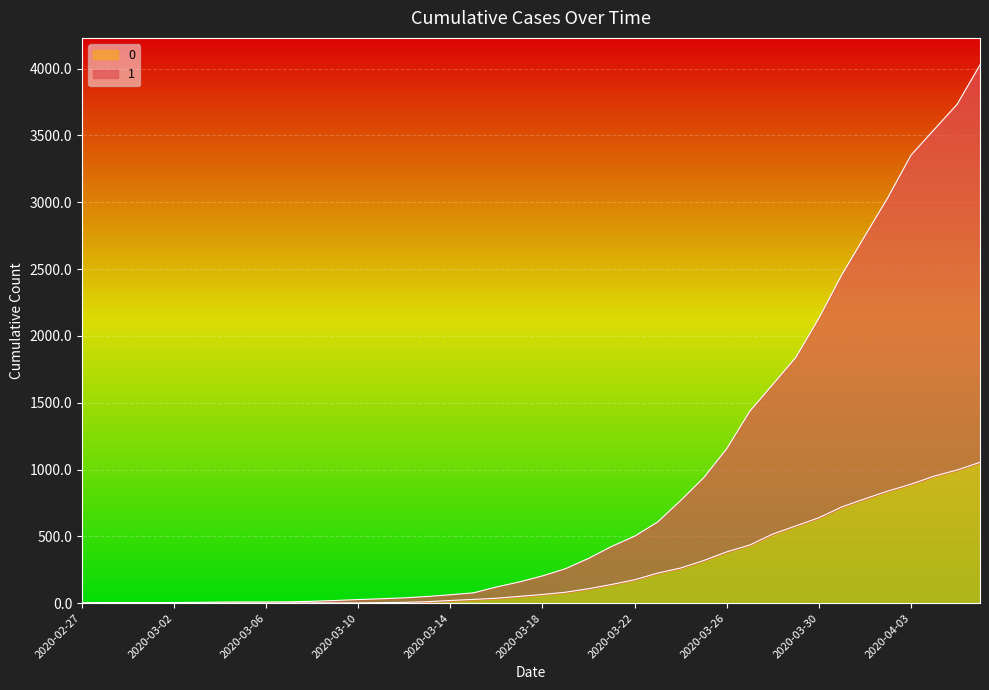

Does the chart display data point markers on the line(s)?

No